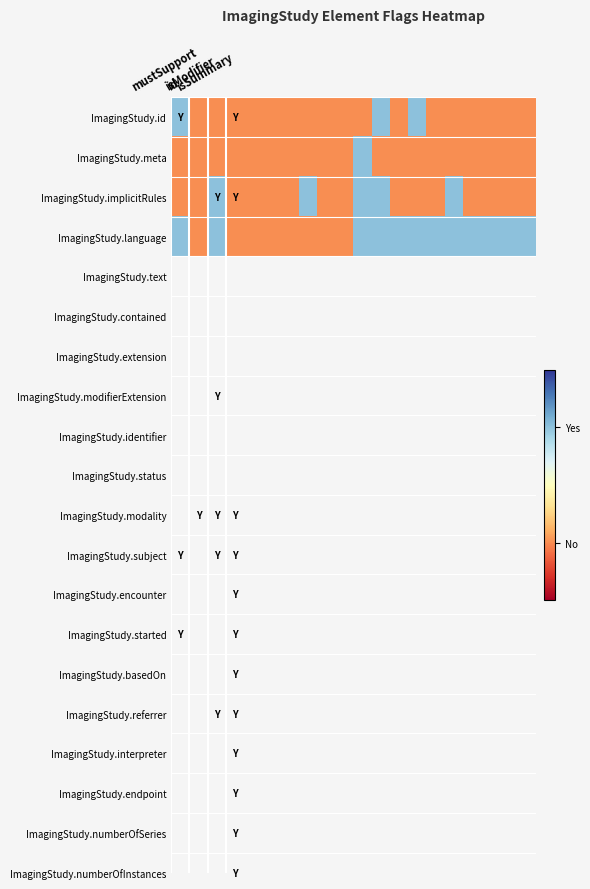

At how many categories does at least one series exceed 0?

13